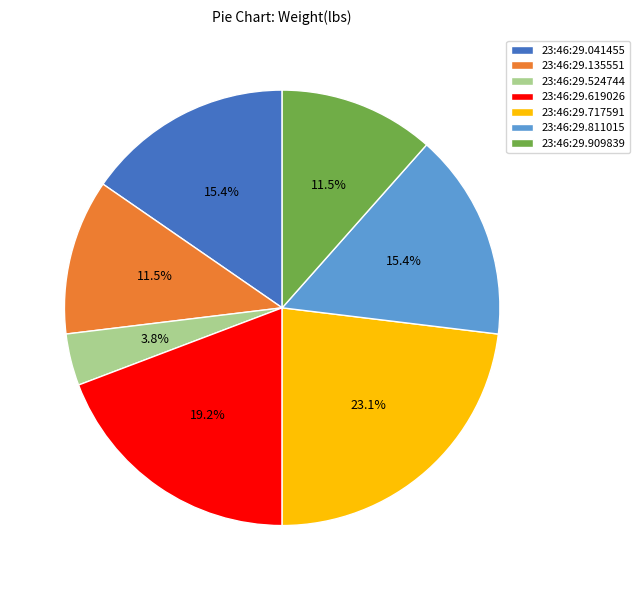

To the nearest percent, what is the difference between the 23:46:29.811015 and 23:46:29.524744 slice percentages?

12%